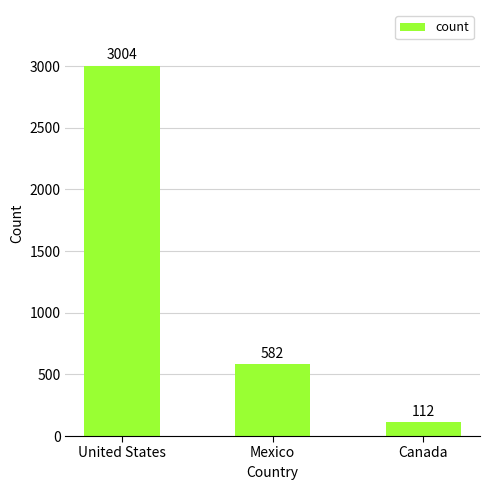

List the labels in order of value, smallest first.

Canada, Mexico, United States